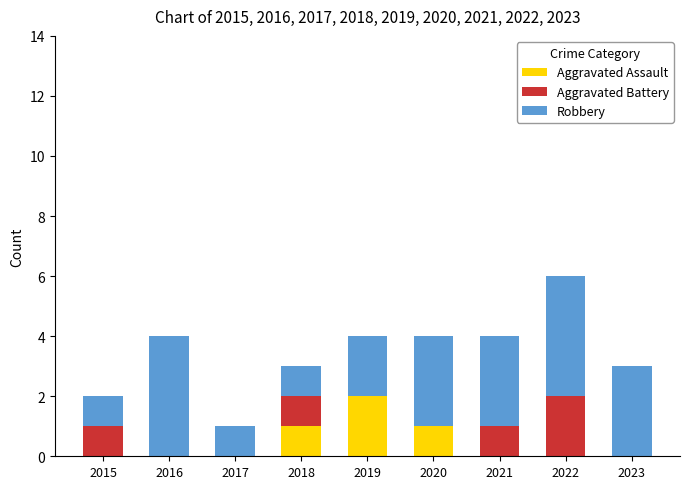

At which category is the sum across all series the highest?

2022